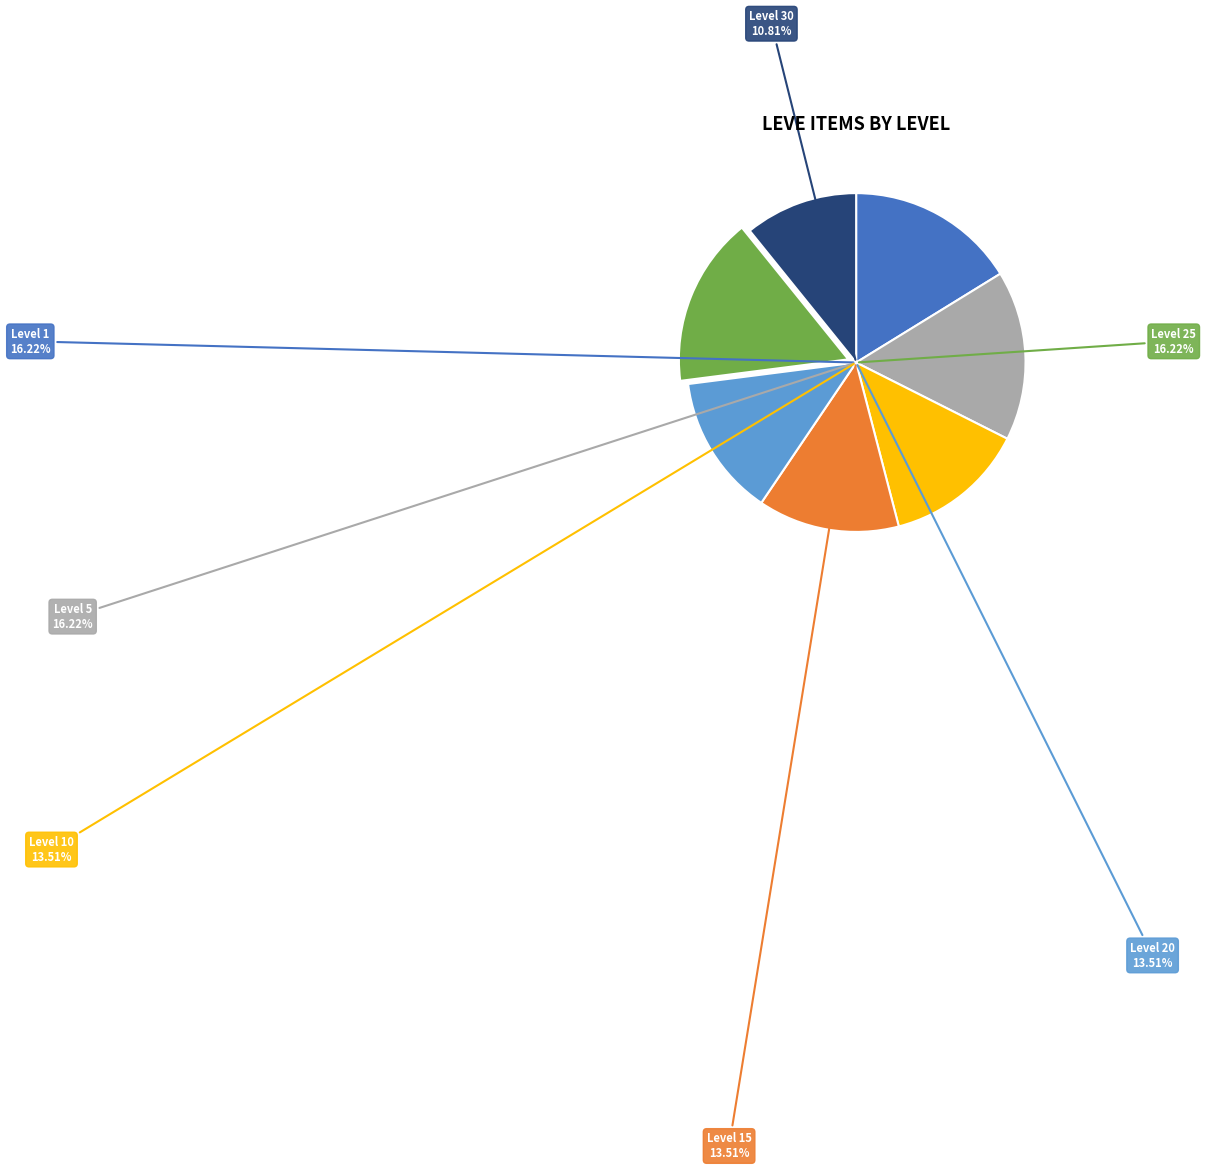

What is the smallest slice in the pie chart?

Level 30